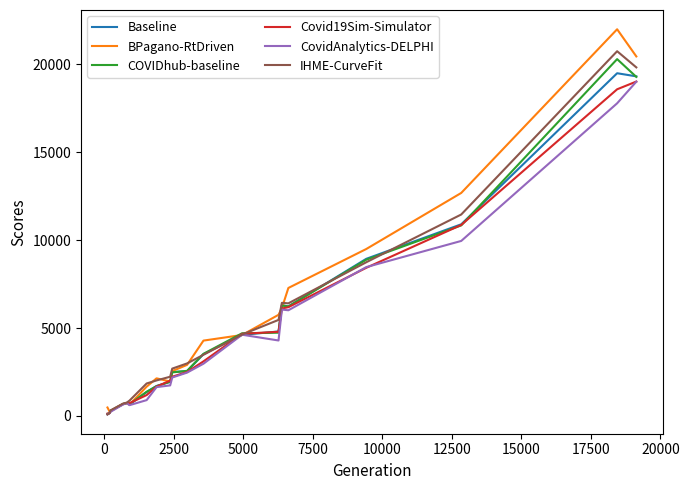

At how many categories does at least one series exceed 19238?

2